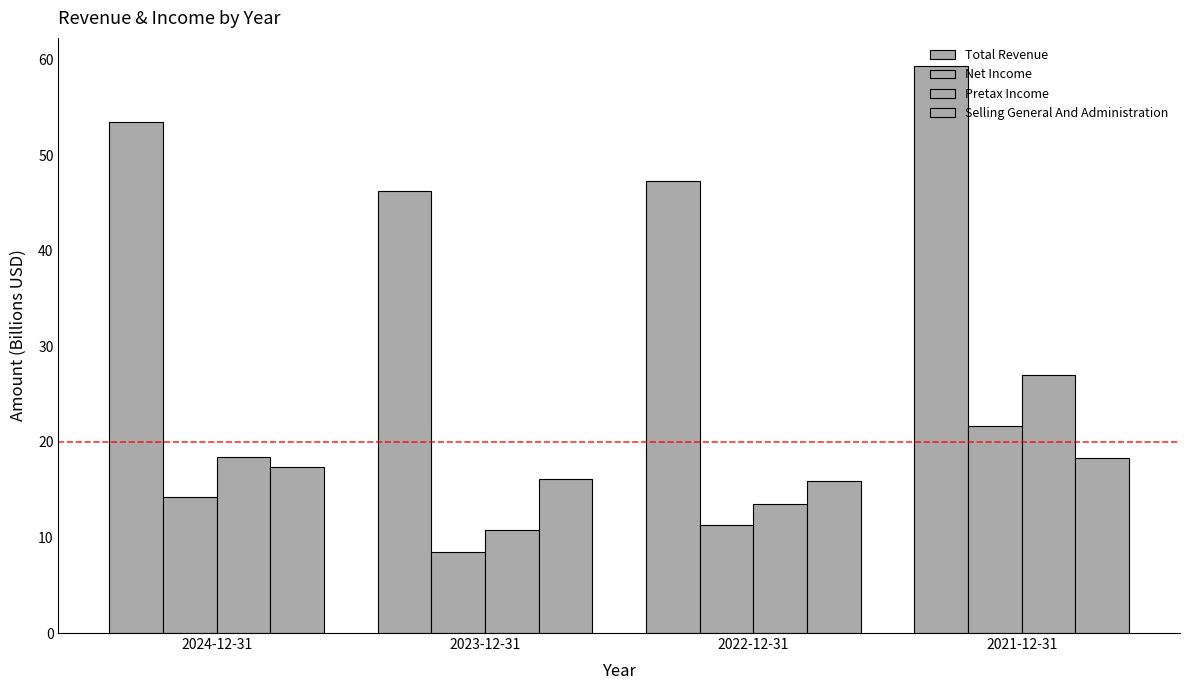

How many data points in Total Revenue are above 53?

2